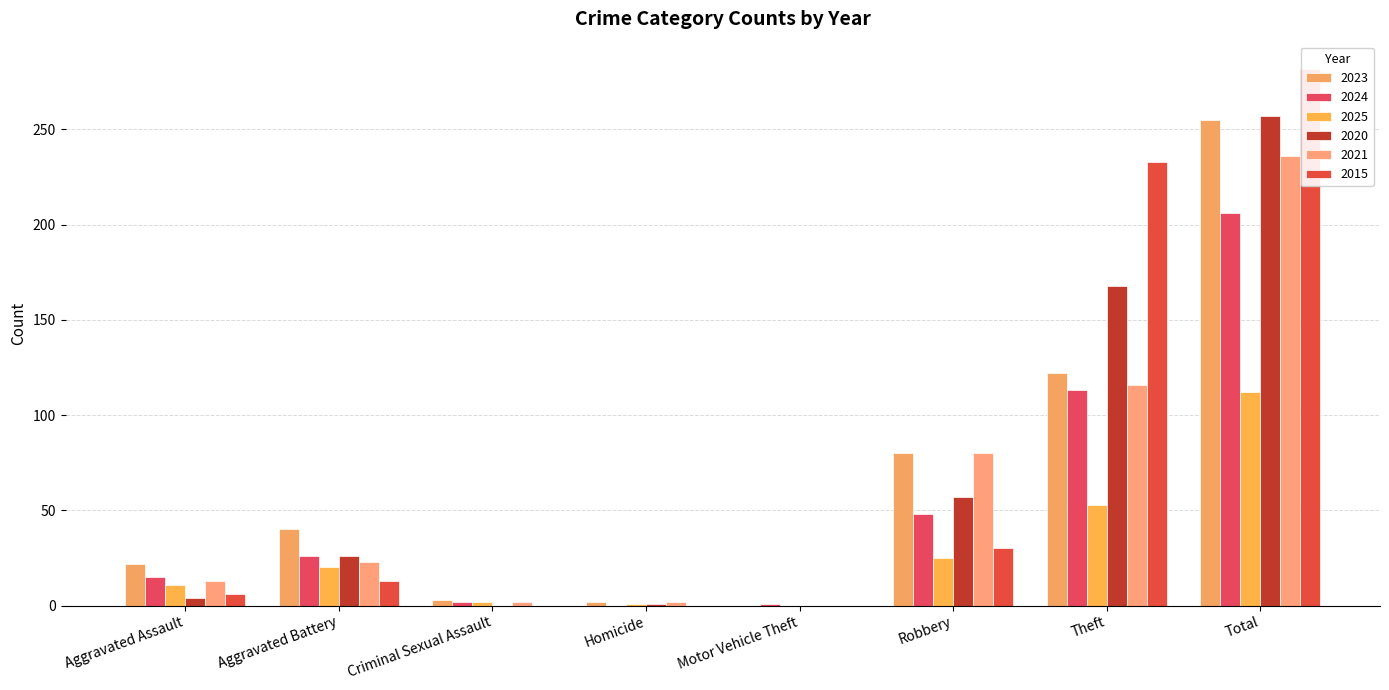

Which label corresponds to the largest value in the chart?

Total